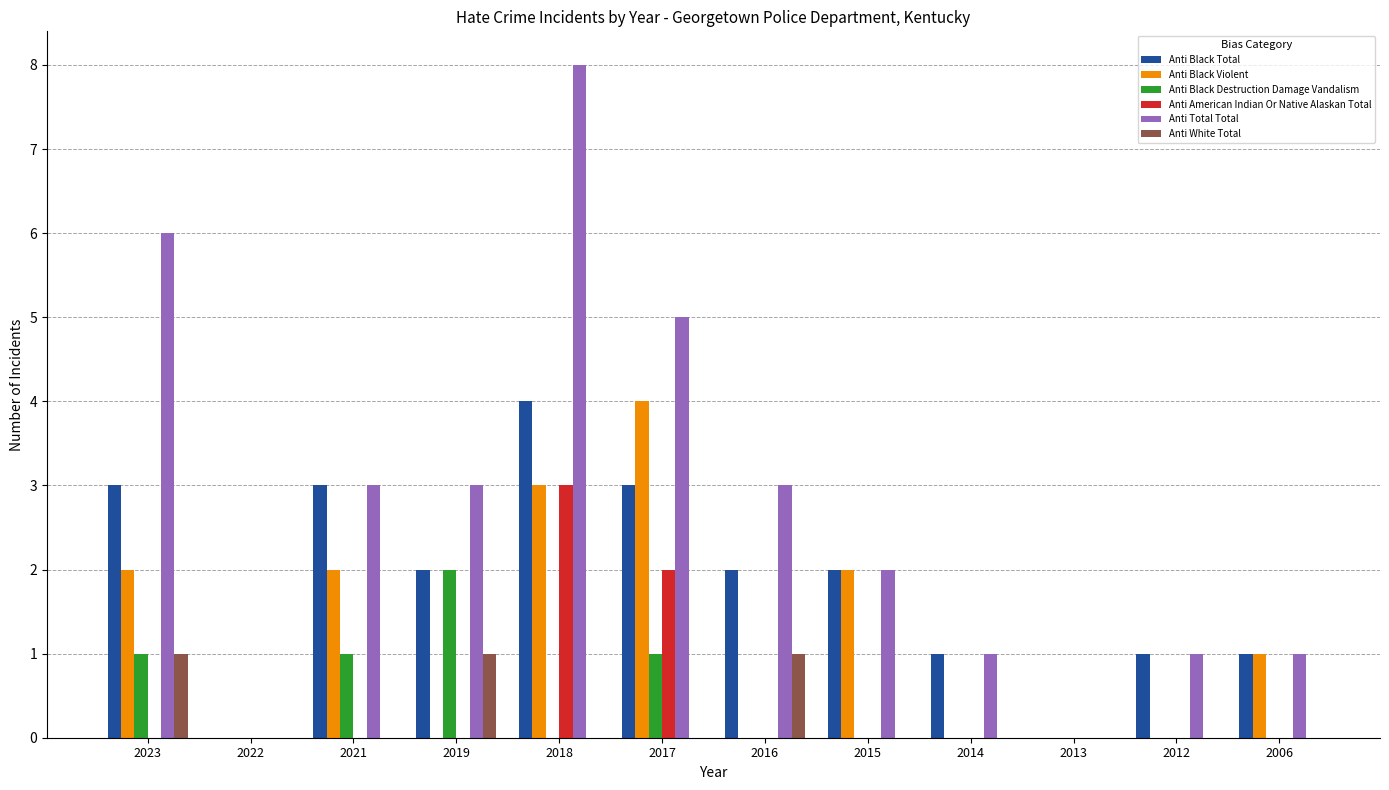

Reading left to right, list all the values displayed in this chart.

Anti Black Total: 3	0	3	2	4	3	2	2	1	0	1	1
Anti Black Violent: 2	0	2	0	3	4	0	2	0	0	0	1
Anti Black Destruction Damage Vandalism: 1	0	1	2	0	1	0	0	0	0	0	0
Anti American Indian Or Native Alaskan Total: 0	0	0	0	3	2	0	0	0	0	0	0
Anti Total Total: 6	0	3	3	8	5	3	2	1	0	1	1
Anti White Total: 1	0	0	1	0	0	1	0	0	0	0	0